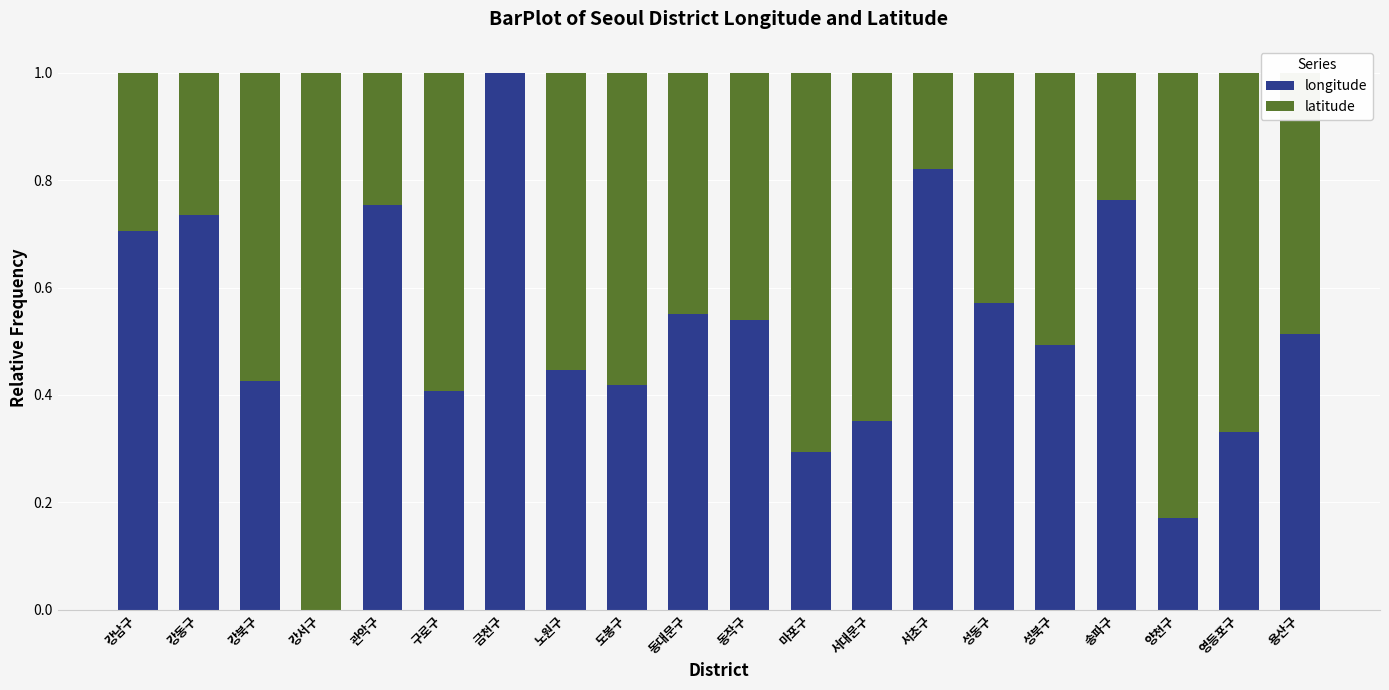

What is the total value across all series at 서초구?

1.0